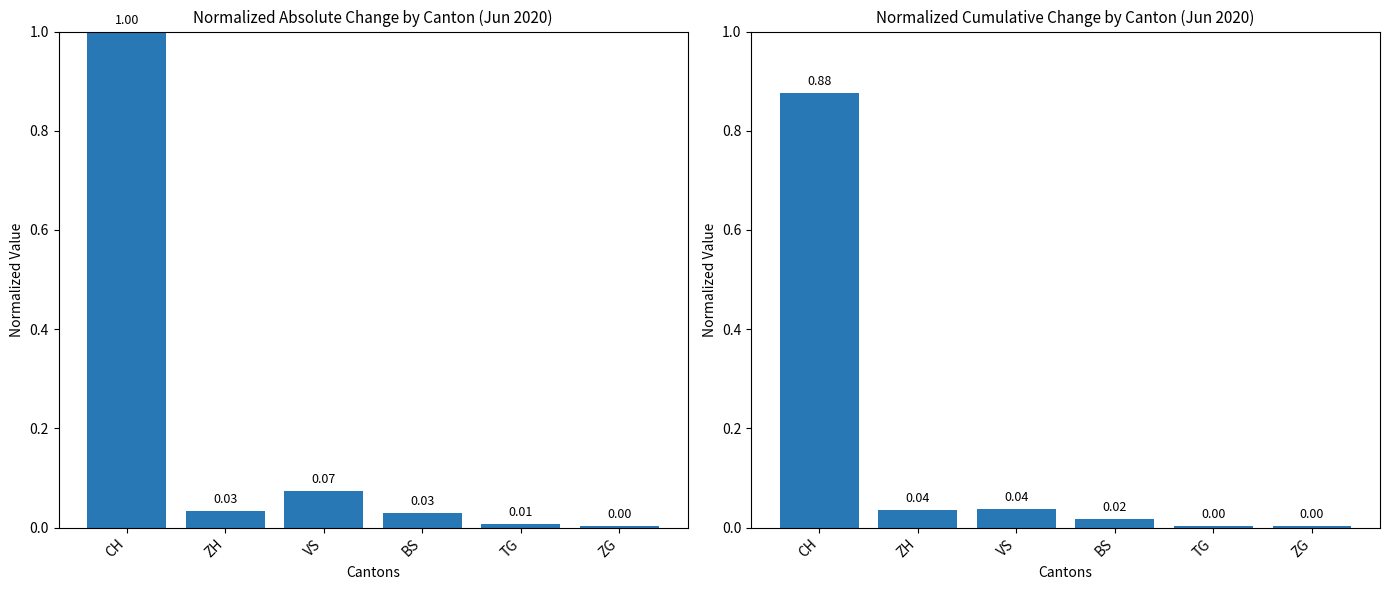

What position from the right is BS?

3